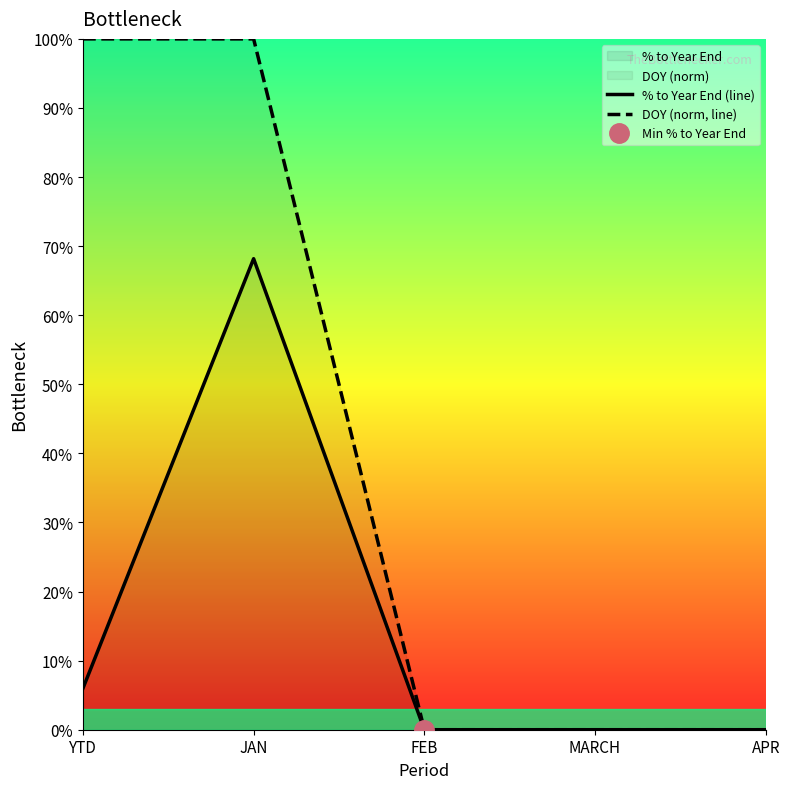

Reading left to right, transcribe all the data shown in this chart.

% to Year End (line): 0.1	0.7	0.0	0.0	0.0
DOY (norm, line): 1.0	1.0	0.0	0.0	0.0